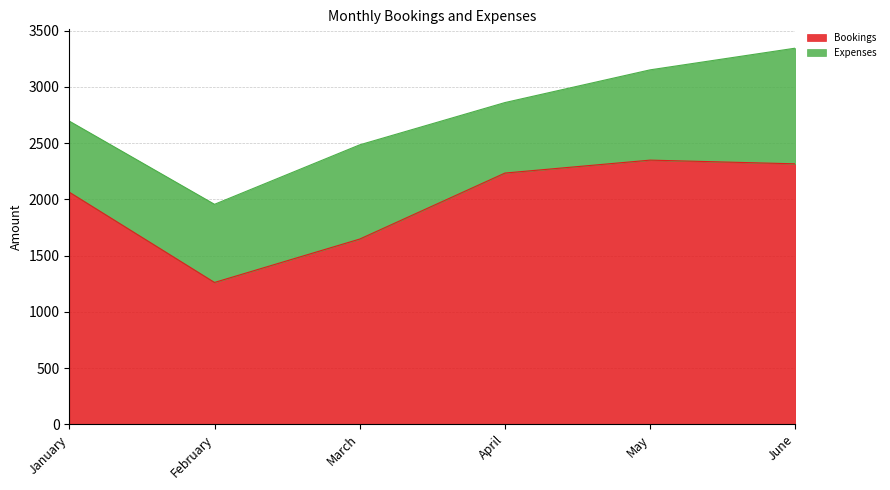

What is the value of the 5th point from the left?

2349